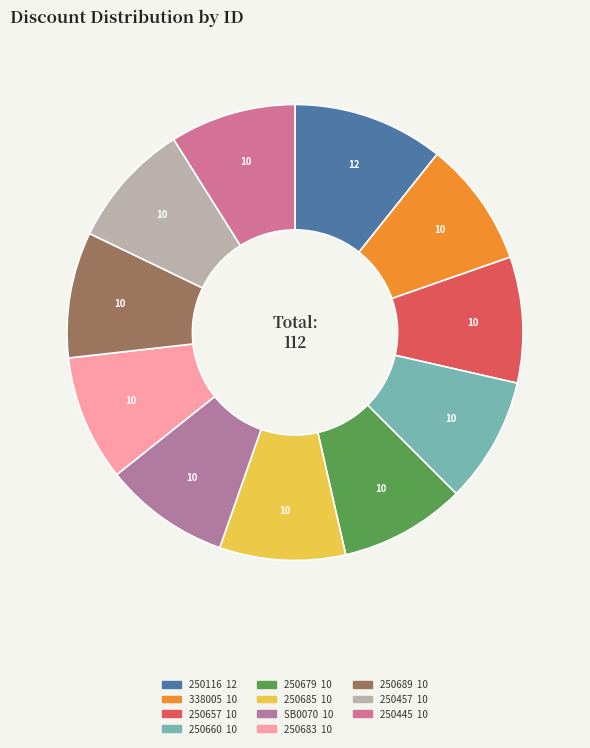

How many segments does this pie chart have?

11